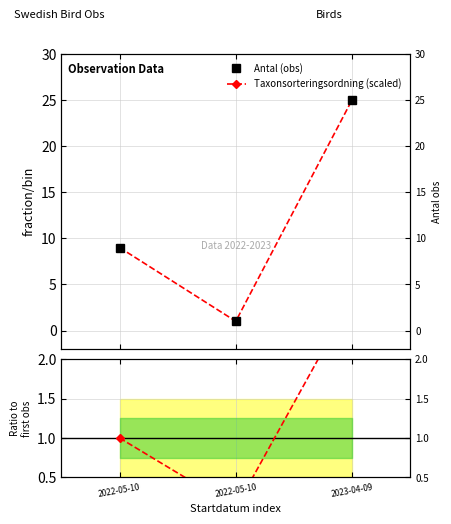

What is the label of the 2nd point from the left?

2022-05-10